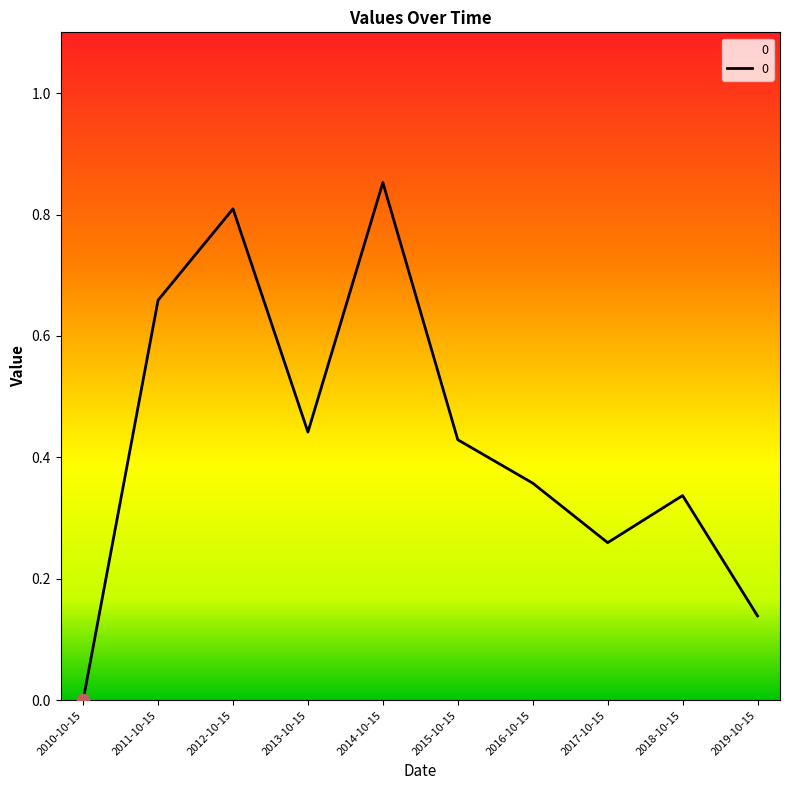

Between 2017-10-15 and 2015-10-15, which is larger?

2015-10-15